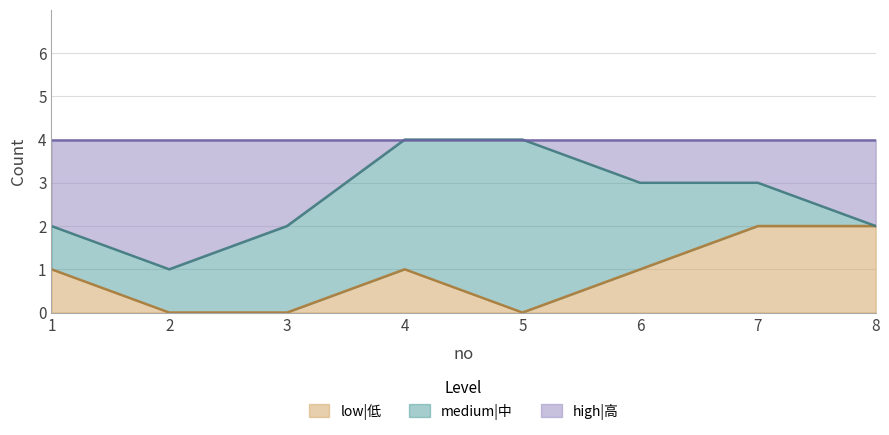

How many lines are shown in the chart?

3